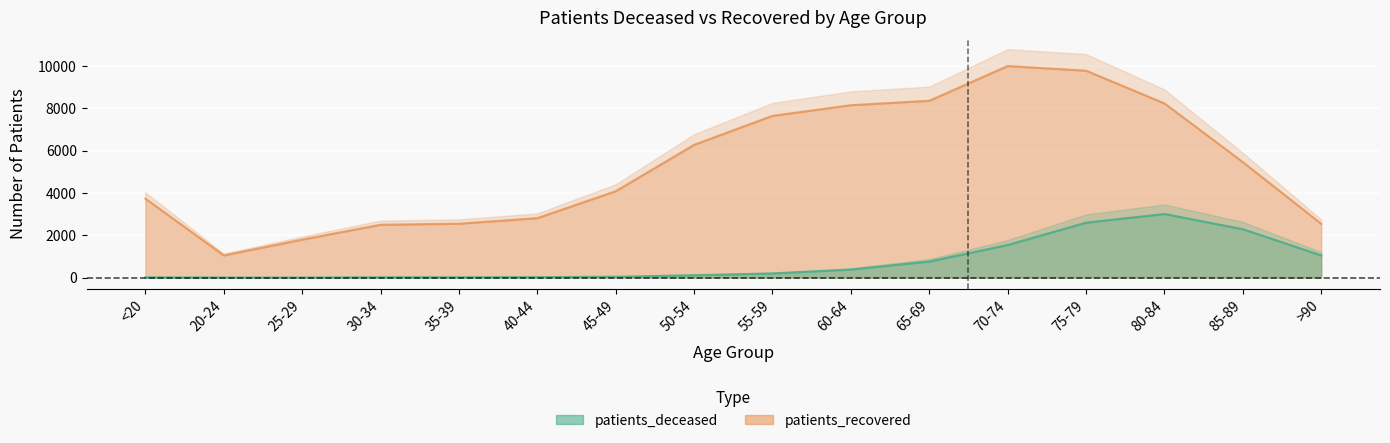

What is the difference between the patients_recovered values at 40-44 and 75-79?

6962